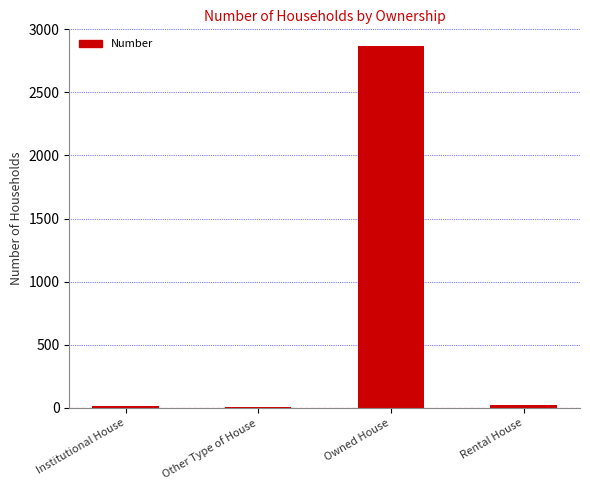

The value at Owned House is 2865. True or false?

True